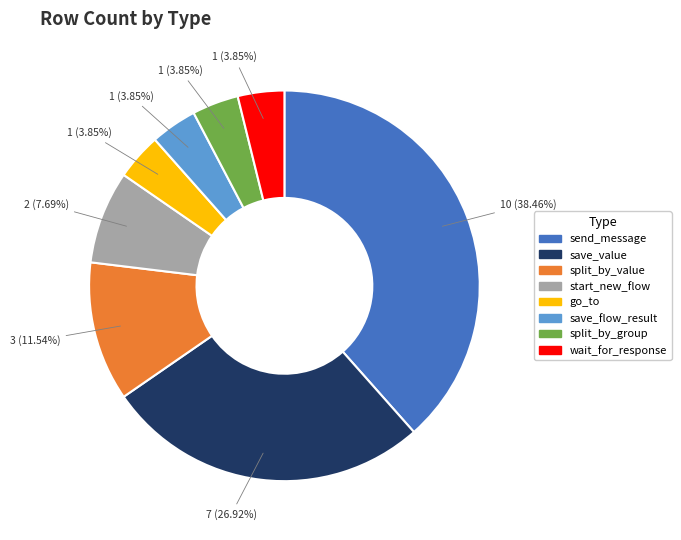

To the nearest percent, what percentage of the pie is wait_for_response?

4%